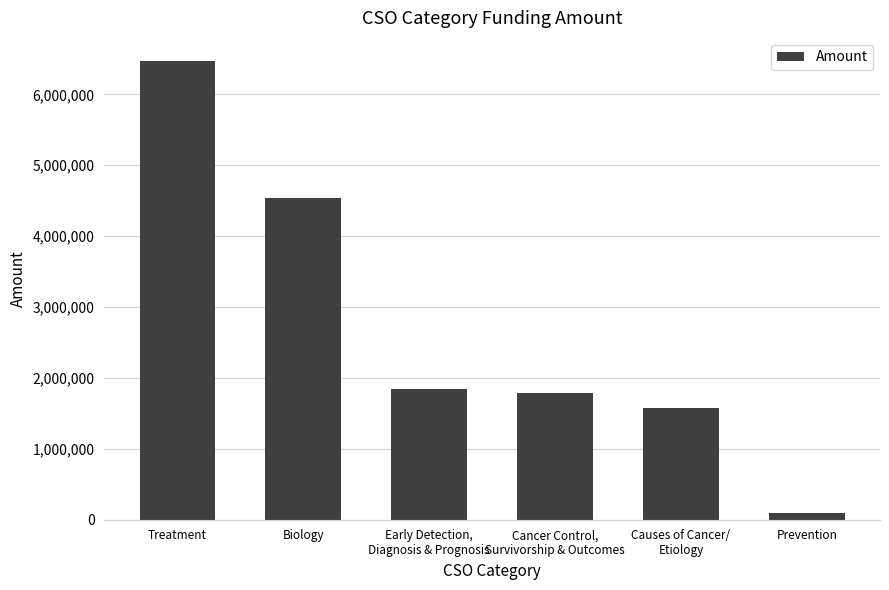

What is the ratio of the value at Causes of Cancer/
Etiology to the value at Treatment?

0.2